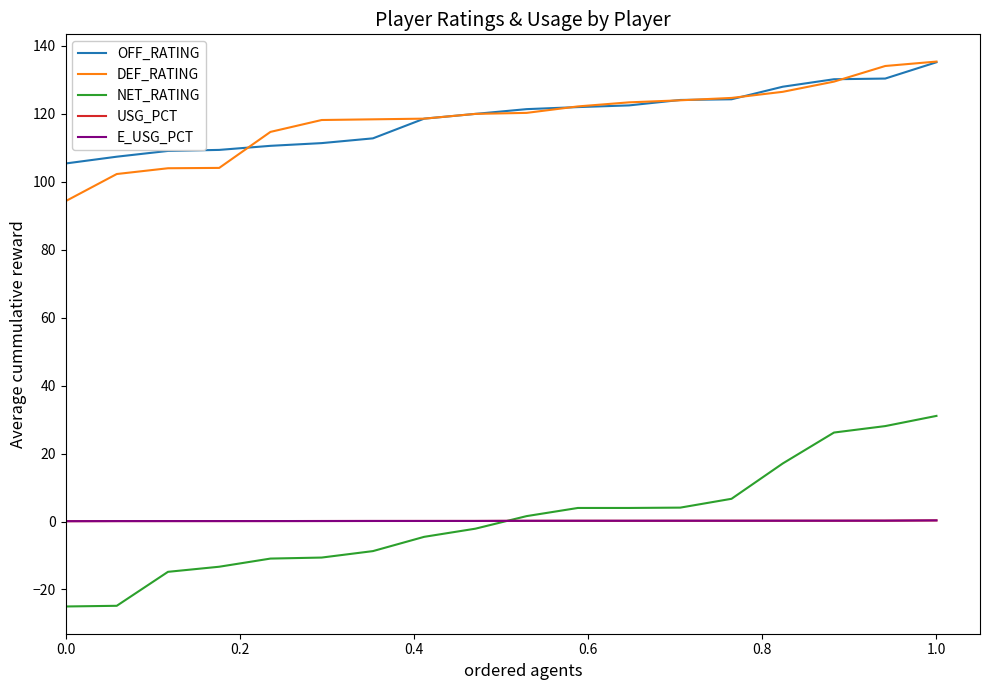

True or false: NET_RATING and OFF_RATING intersect in this chart.

False